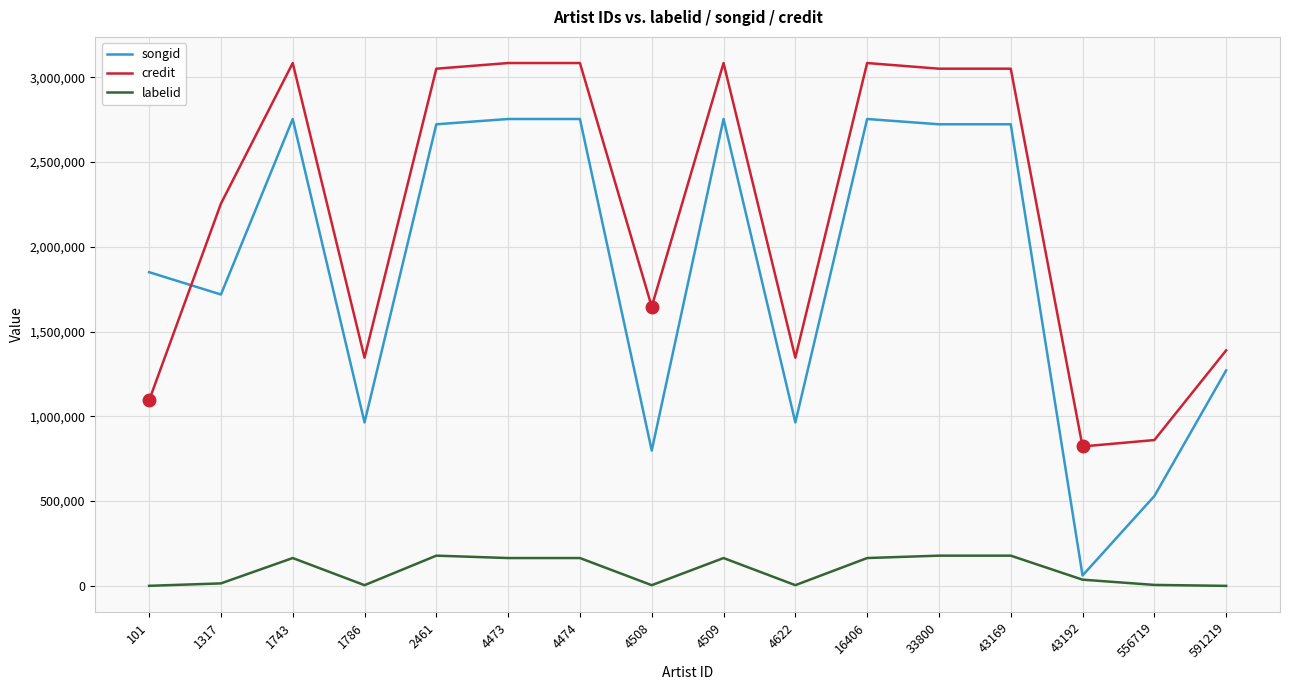

True or false: labelid and credit intersect in this chart.

False